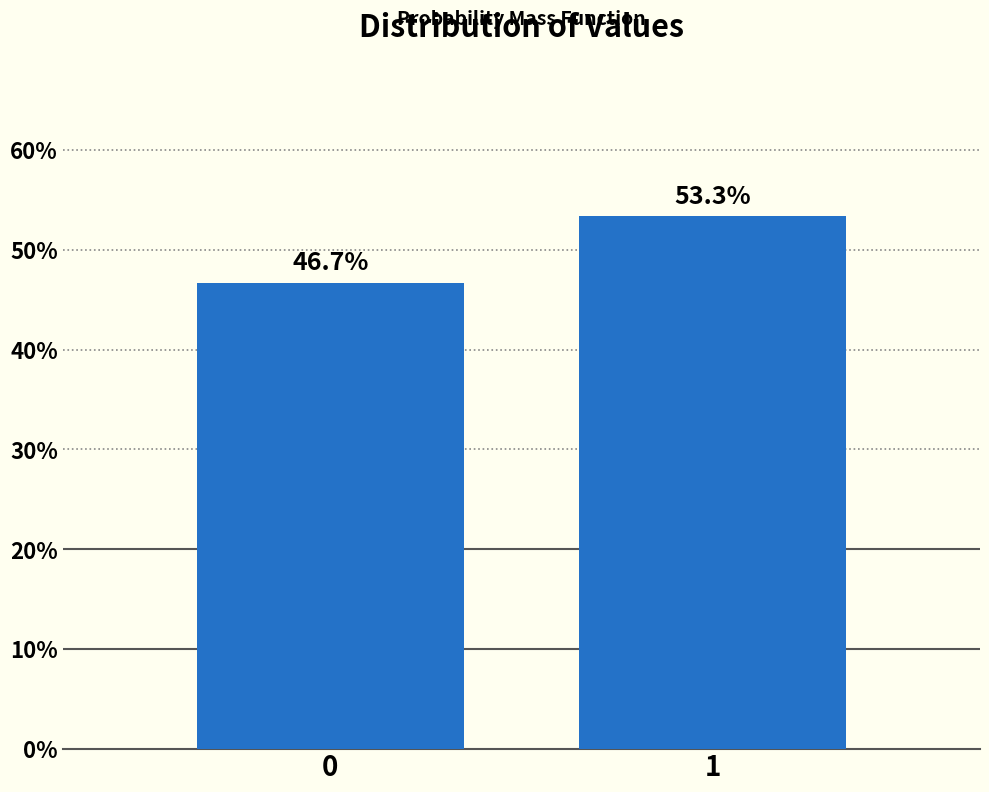

Reading left to right, extract all data points from this chart.

0=46.7	1=53.3